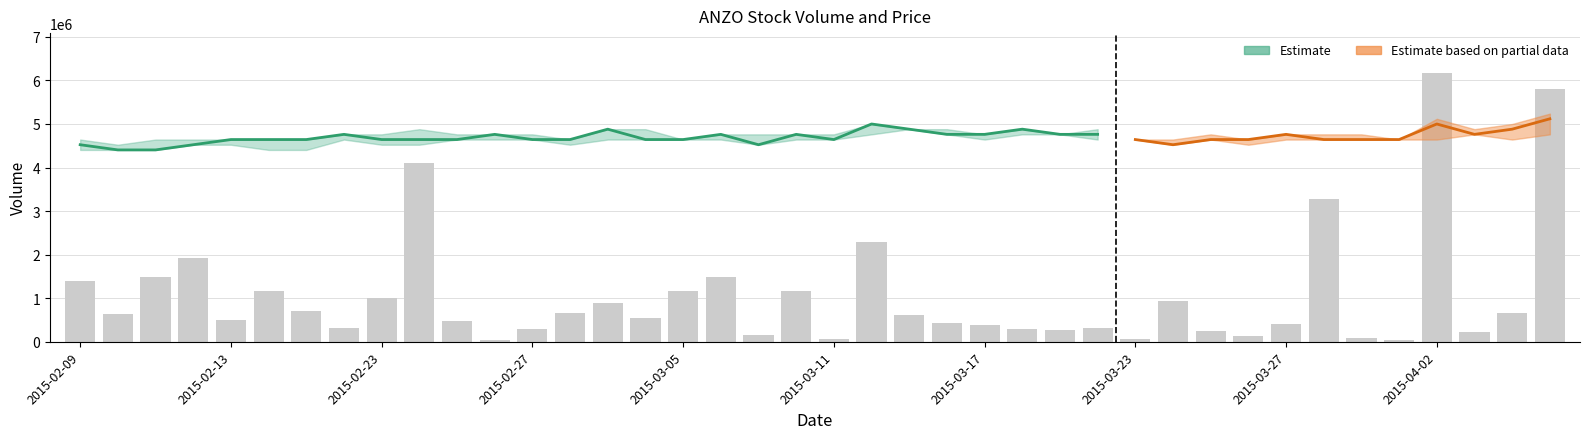

Does the chart contain stacked bars?

No